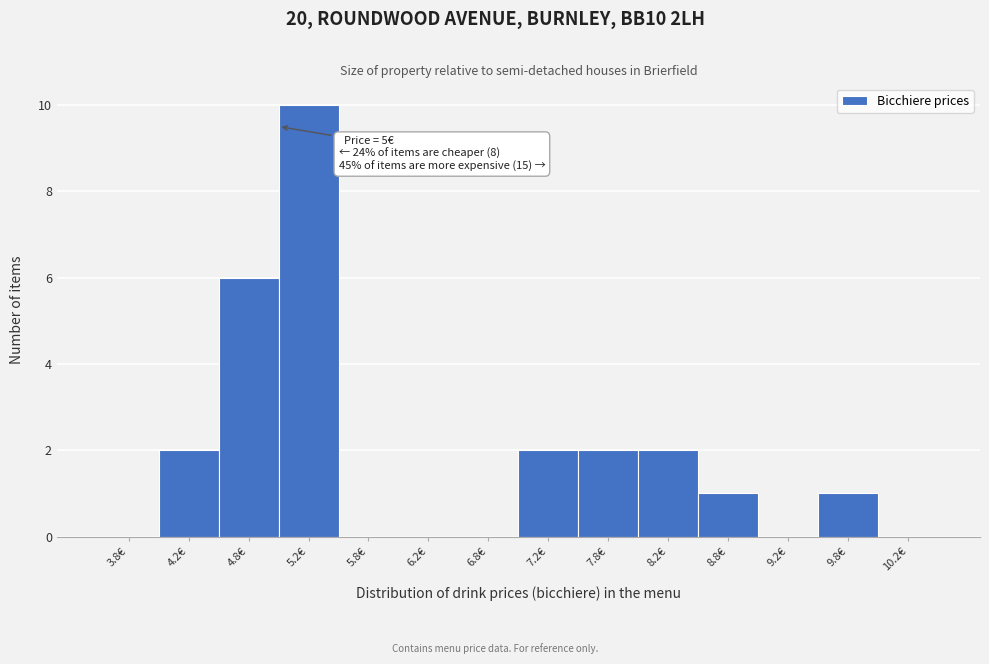

Which range on the x-axis has the tallest bar?

5.0 to 5.5